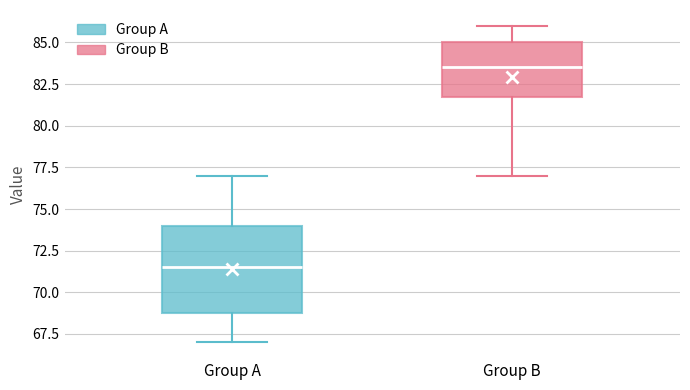

Reading left to right, transcribe this box plot: for each box, give where its median line is, the range the box spans, and where its two whiskers end, as read against the y-axis. The values are not printed on the chart, so give them approximately, as read against the axis.

Group A: median 71.5, box 69.0 to 74.0, whiskers 67.0 to 77.0
Group B: median 83.5, box 82.0 to 85.0, whiskers 77.0 to 86.0